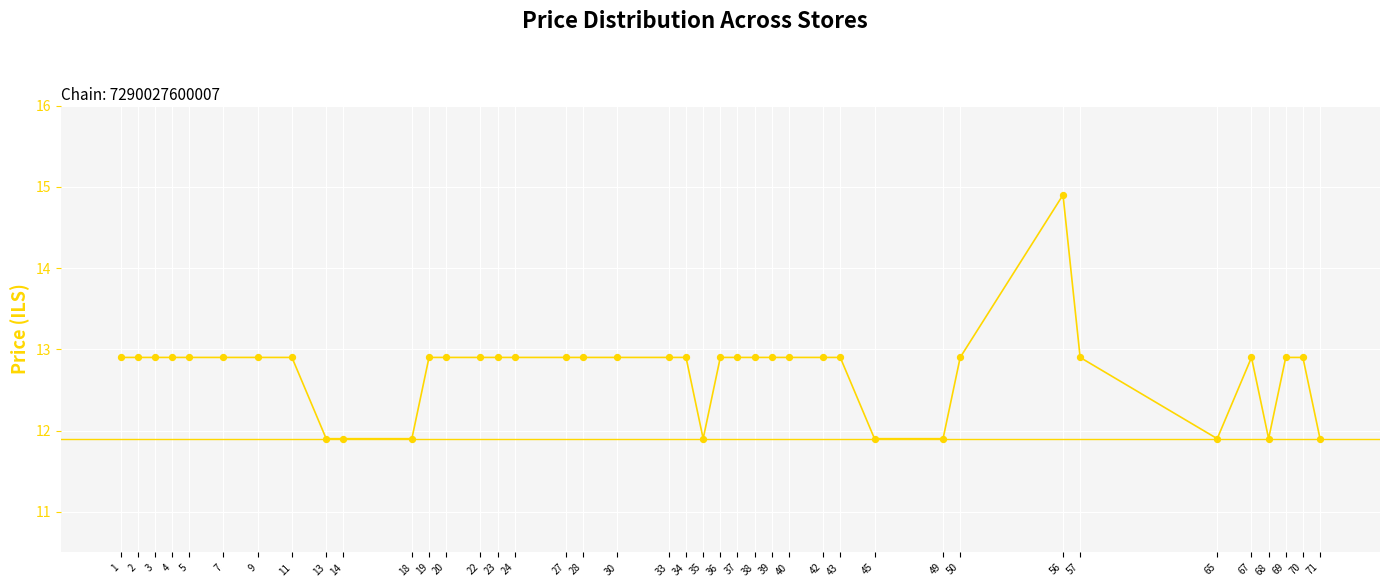

Between 67 and 56, which is larger?

56